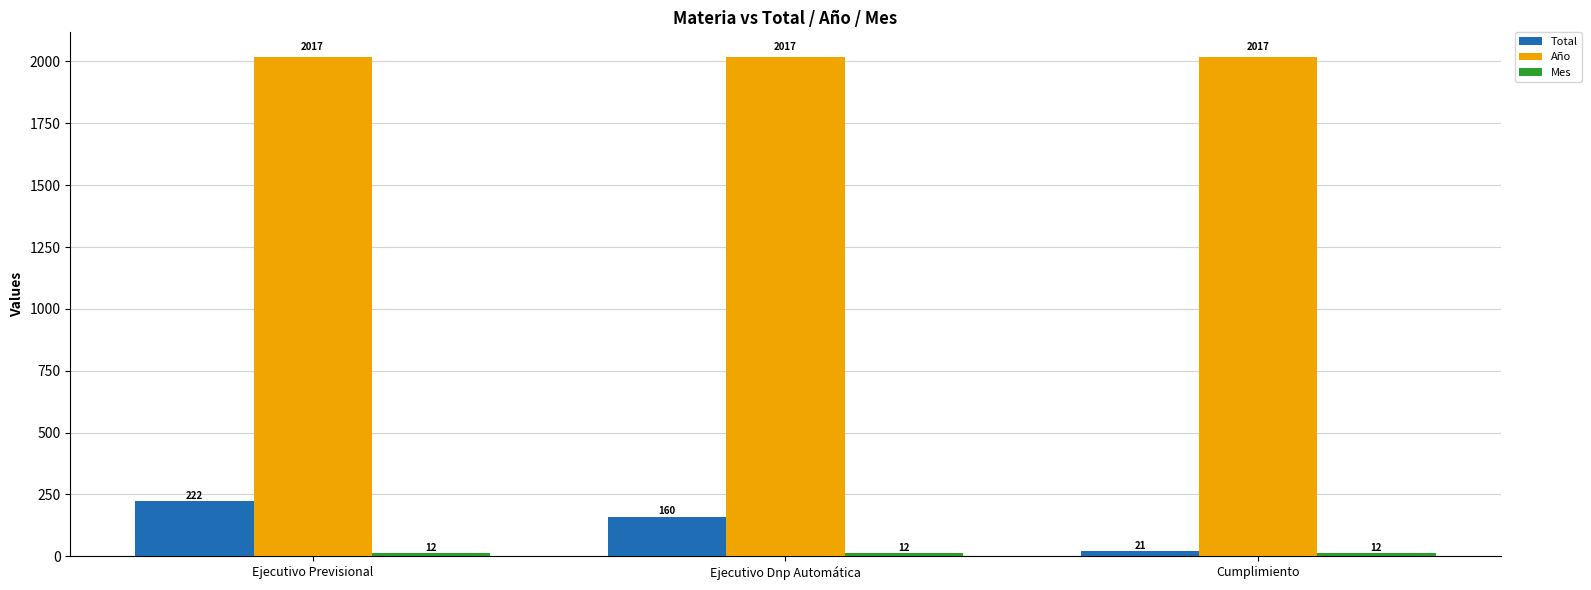

What is the difference between the Total values at Ejecutivo Previsional and Ejecutivo Dnp Automática?

62